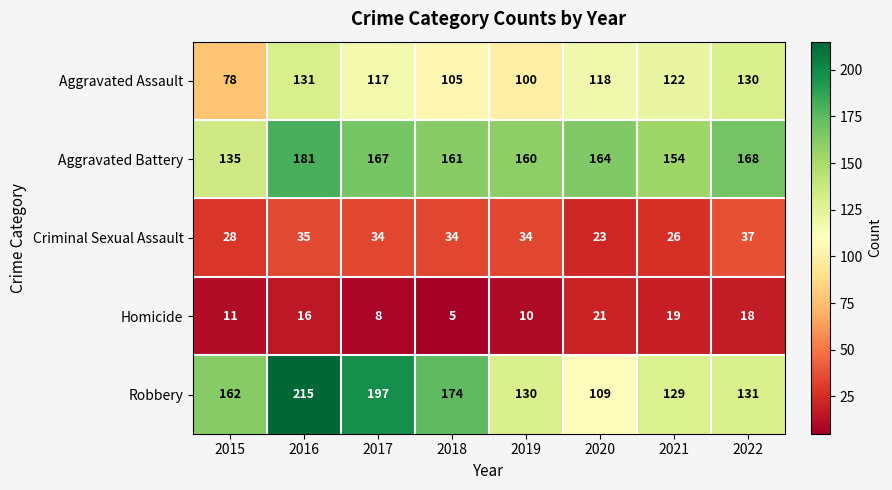

Count the number of data series in this chart.

5